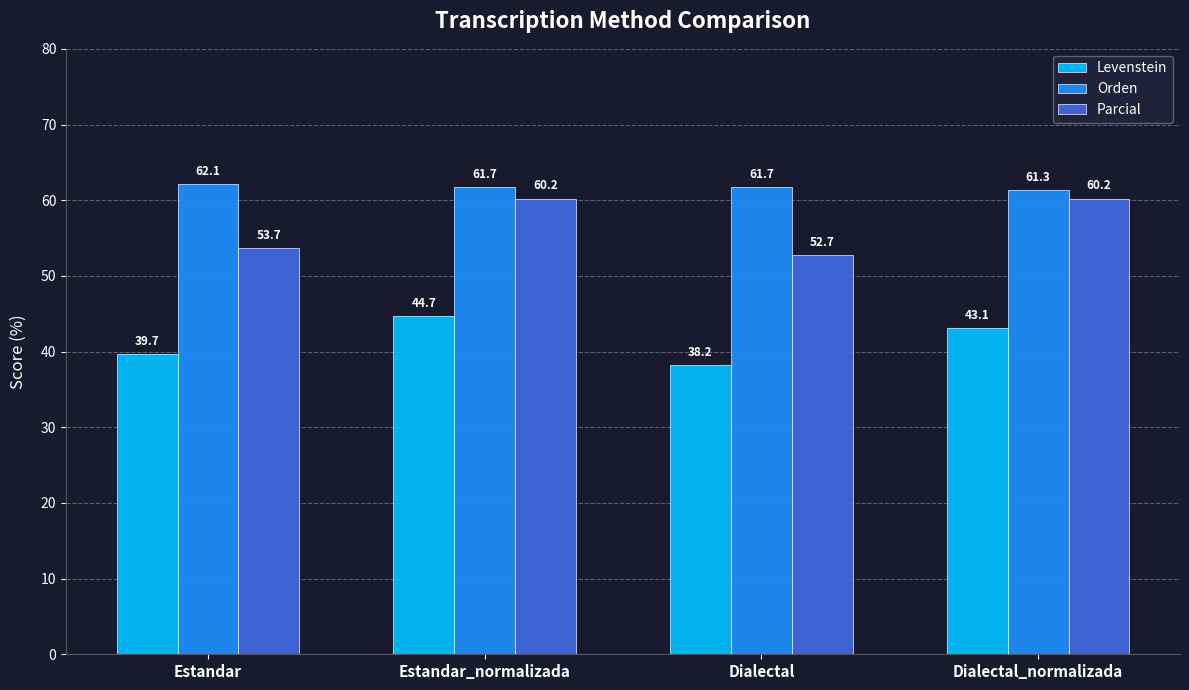

The Orden series shows 61.7 at Dialectal. True or false?

True